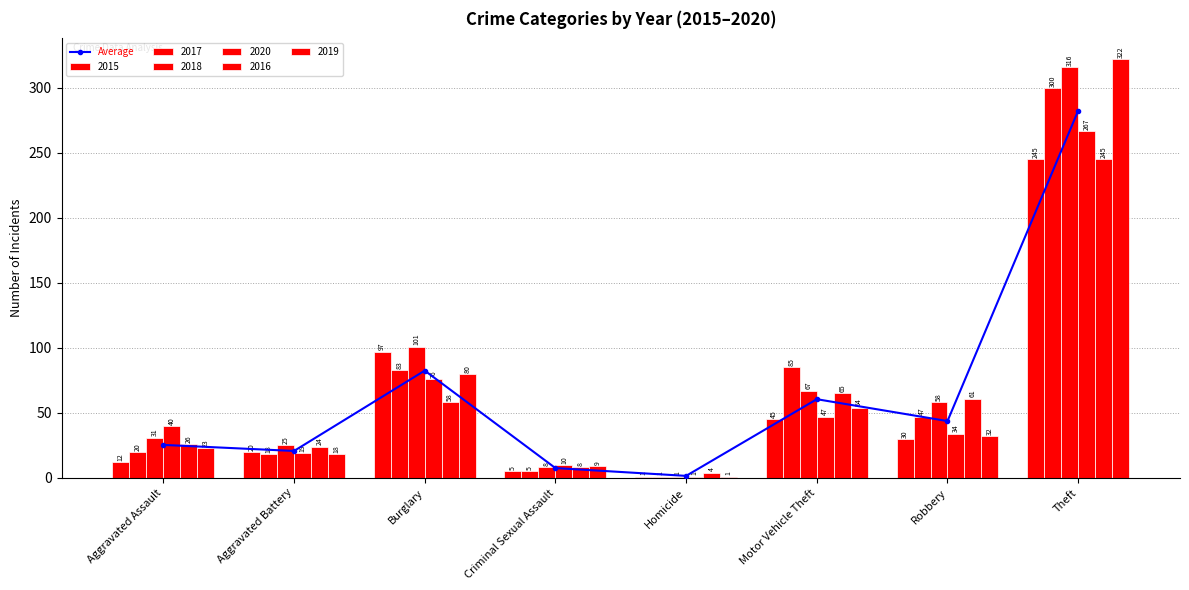

List the labels in order of value, largest first.

Theft, Burglary, Motor Vehicle Theft, Robbery, Aggravated Assault, Aggravated Battery, Criminal Sexual Assault, Homicide